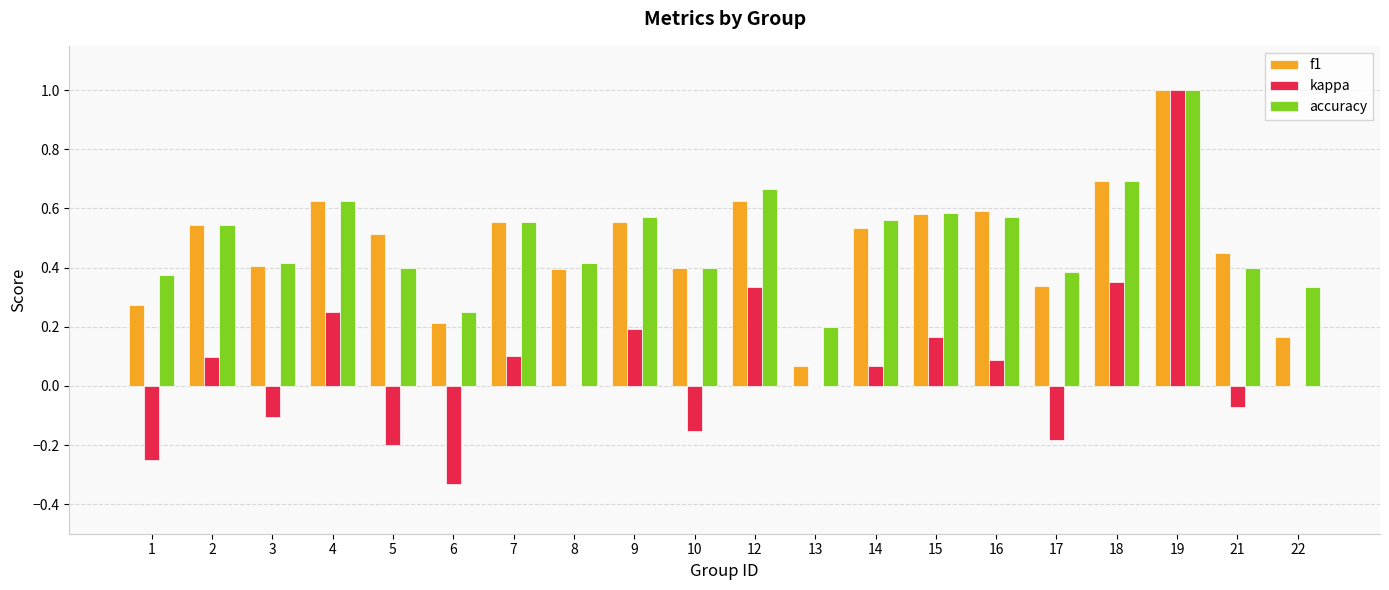

Does the chart contain stacked bars?

No